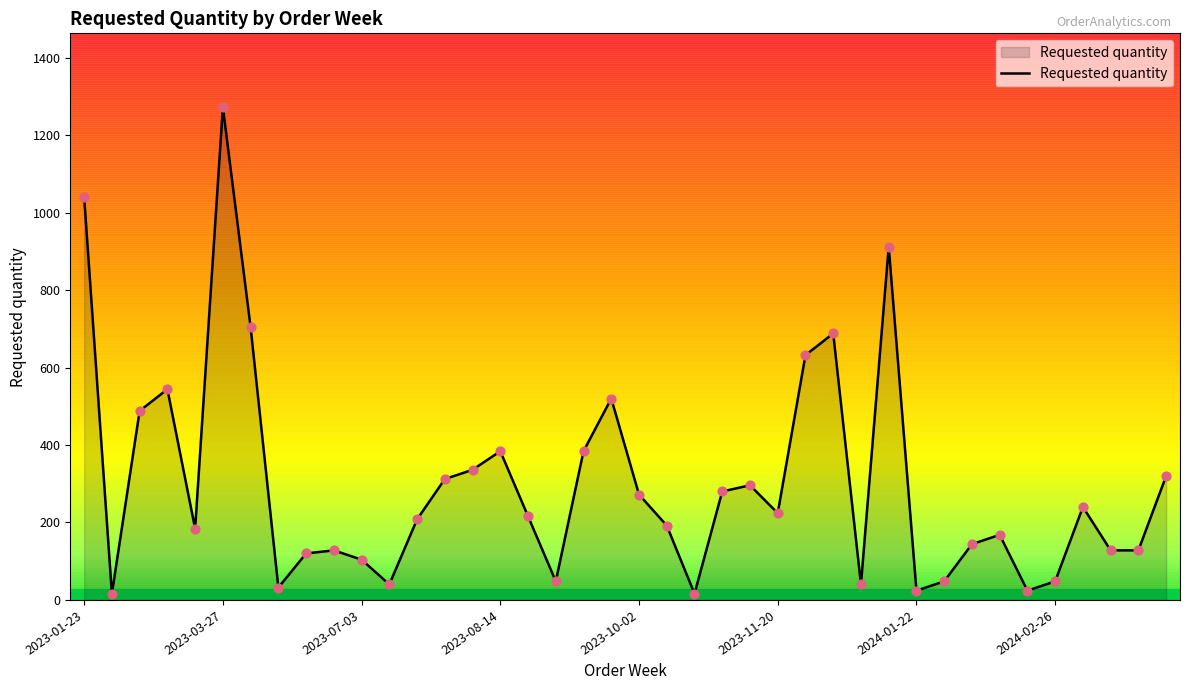

What is the change in value from 24 to 31?

-248